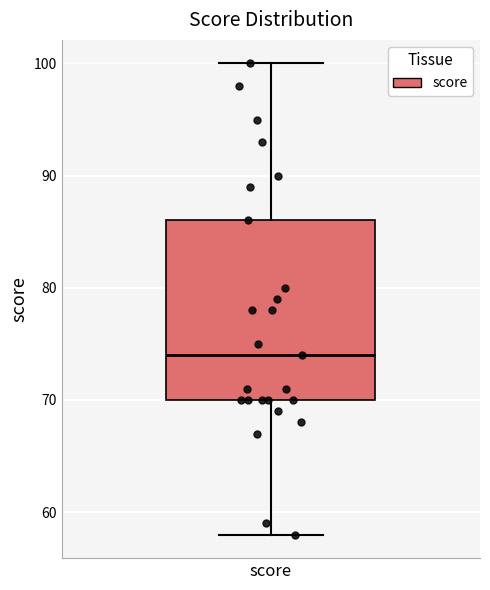

Where is the lower edge of the box for score on the y-axis? The values are not printed on the chart, so give them approximately, as read against the axis.

70